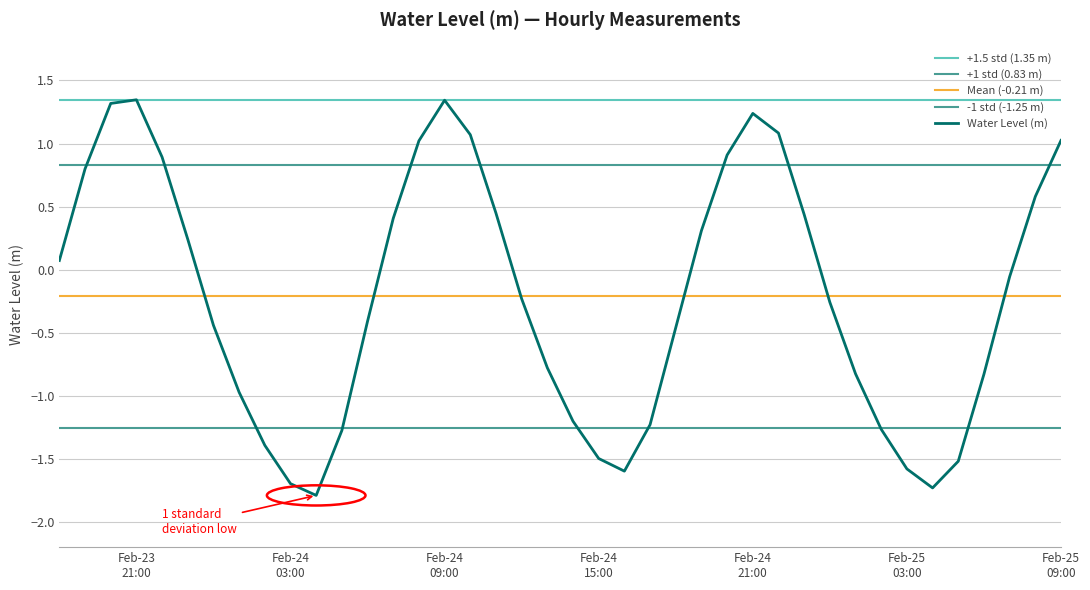

How many negative values are there?

22